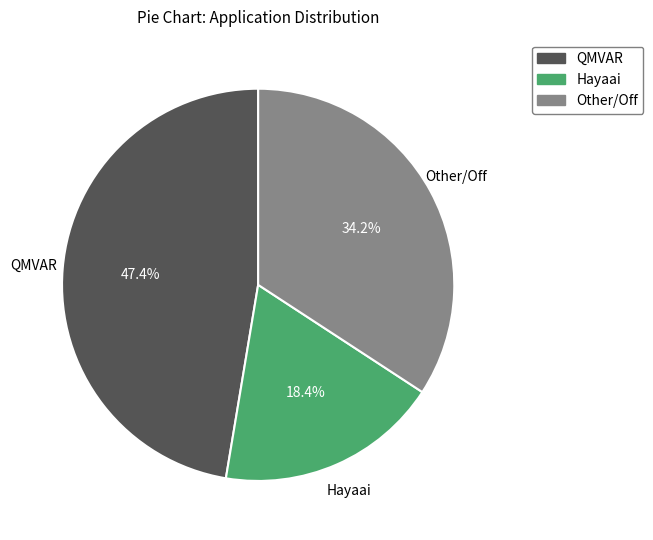

Between QMVAR and Other/Off, which is larger?

QMVAR